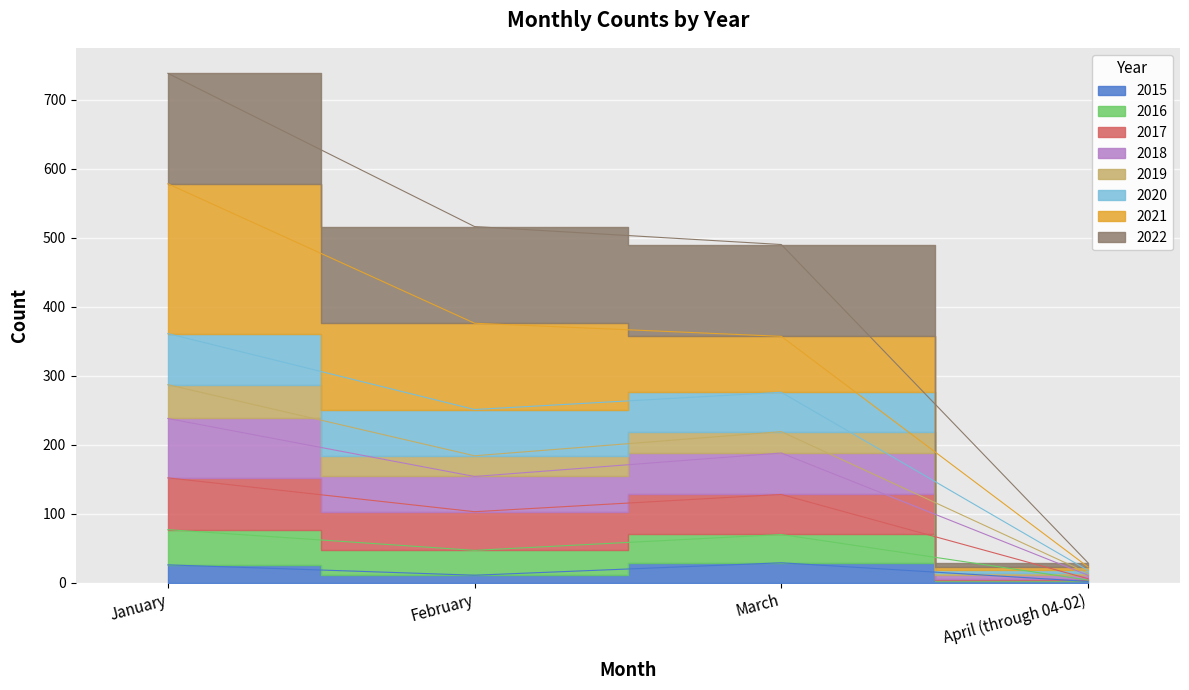

True or false: 2015 and 2019 intersect in this chart.

False